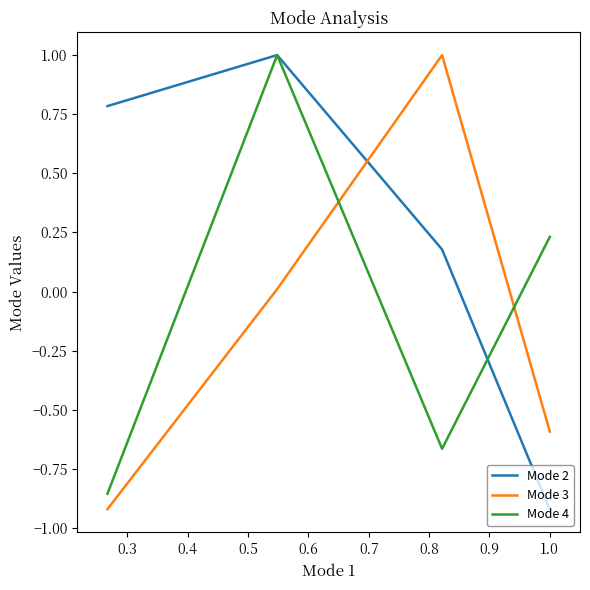

What is the maximum value shown in the chart?

1.0